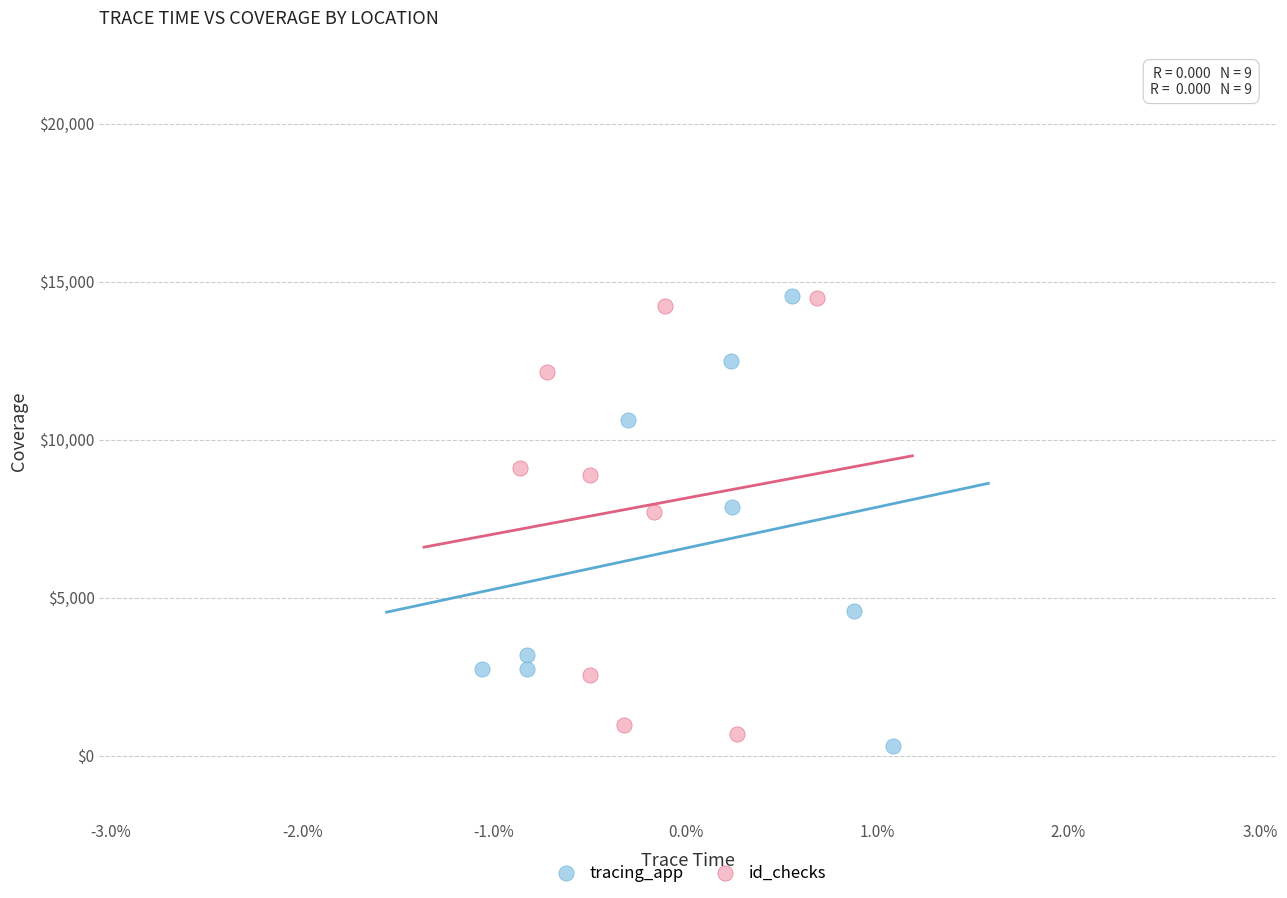

What are all the series names shown in the legend?

tracing_app, id_checks